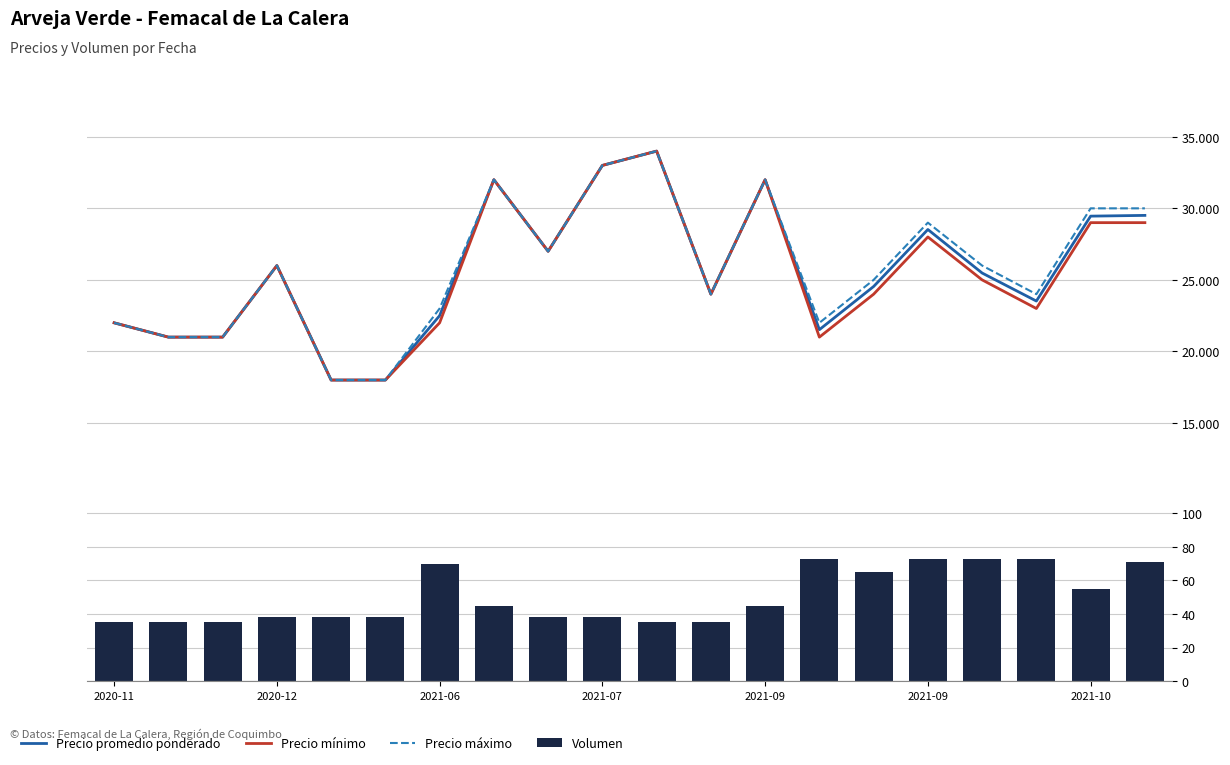

Does the chart contain any negative values?

No